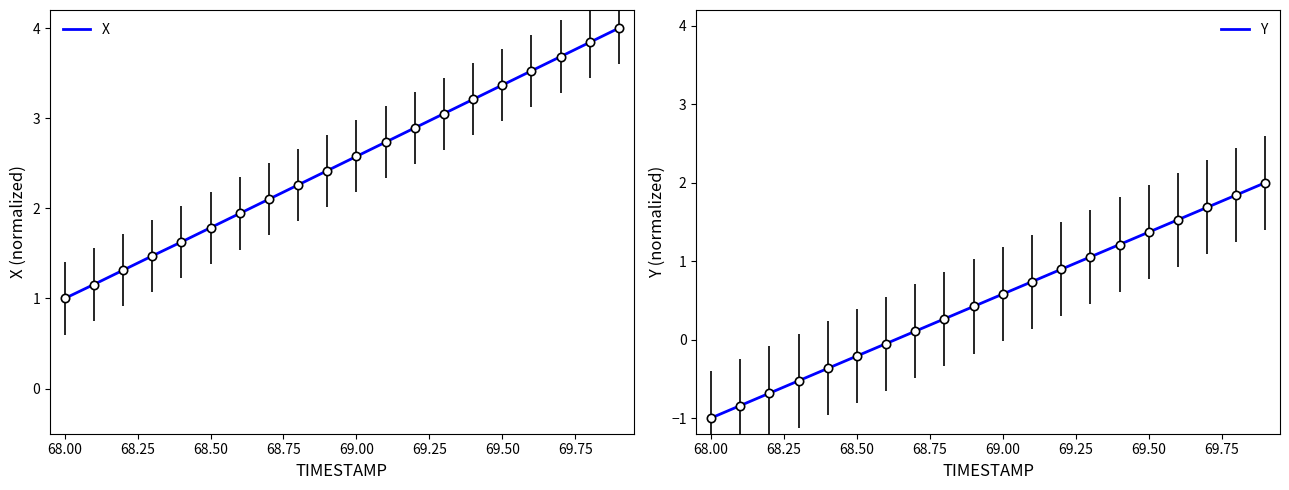

What are all the series names shown in the legend?

X, Y